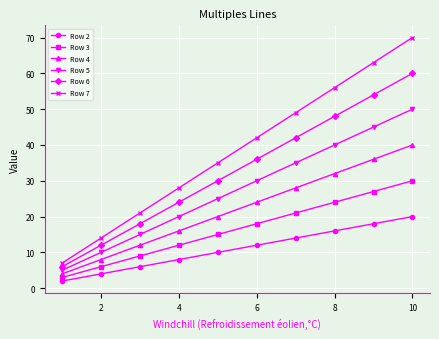

True or false: Row 3 and Row 4 cross at least once.

False